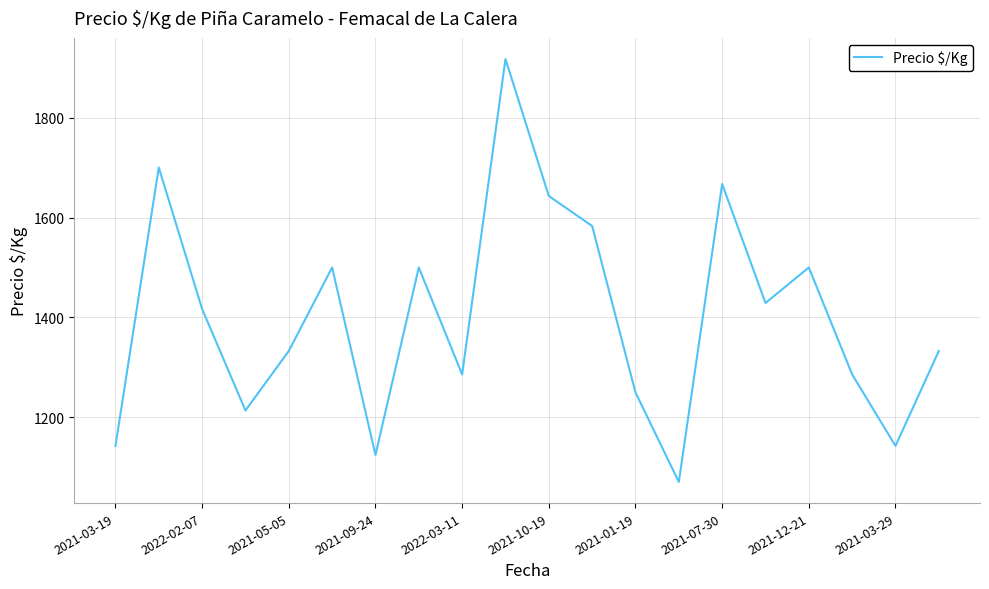

What is the greatest value displayed?

1917